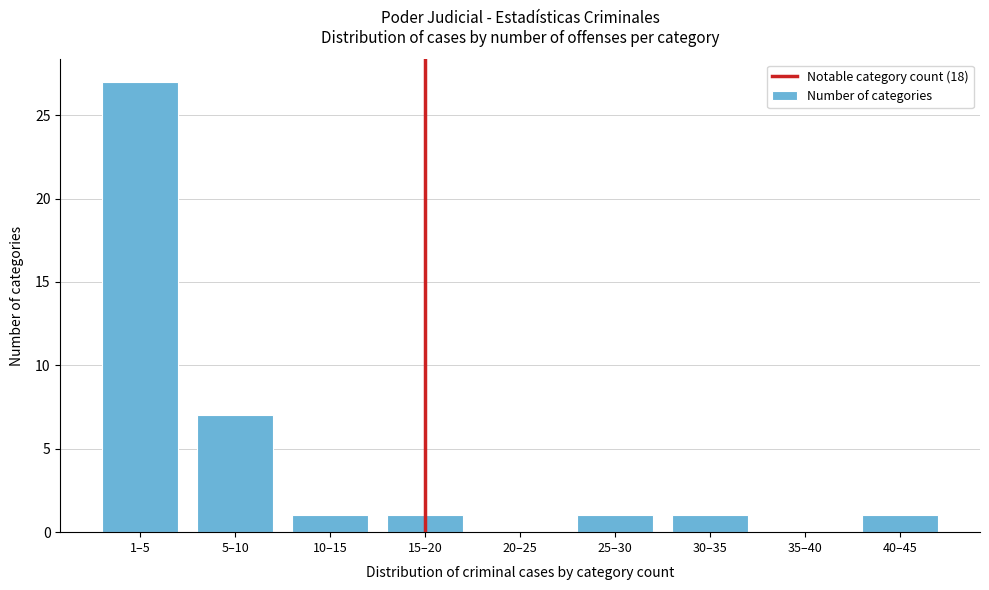

Reading left to right, extract all data points from this chart.

1–5=27	5–10=7	10–15=1	15–20=1	20–25=0	25–30=1	30–35=1	35–40=0	40–45=1